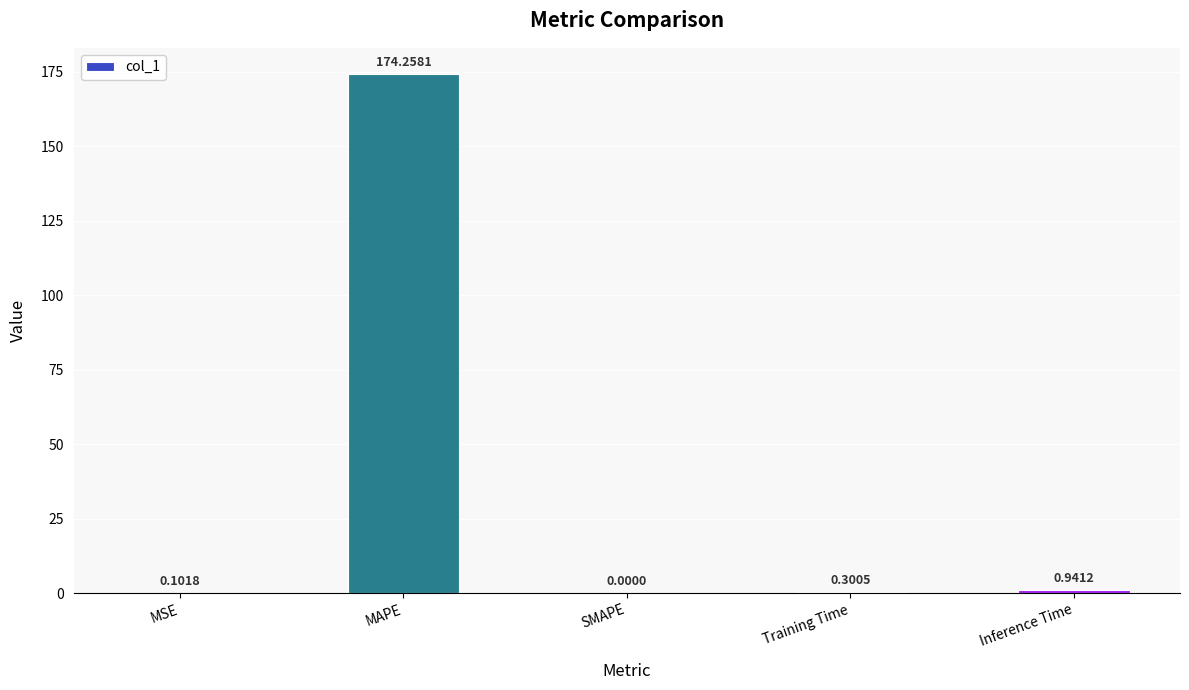

The value at SMAPE is 0.0. True or false?

True